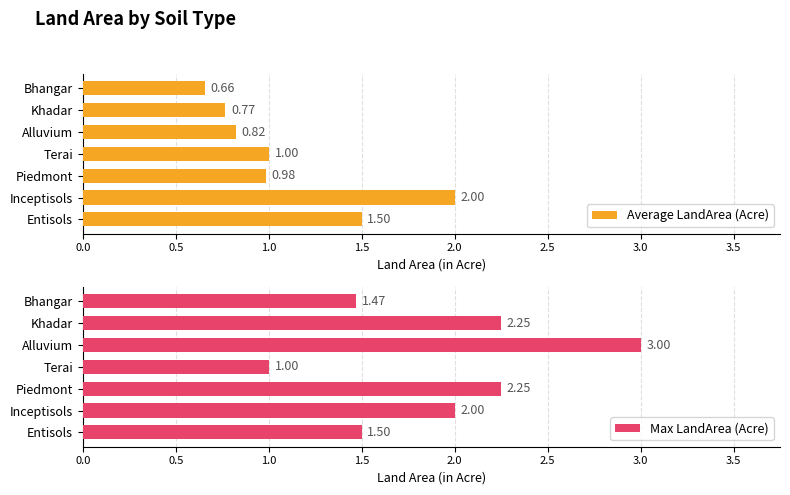

Rank the categories by Average LandArea (Acre) value from lowest to highest.

Bhangar, Khadar, Alluvium, Piedmont, Terai, Entisols, Inceptisols